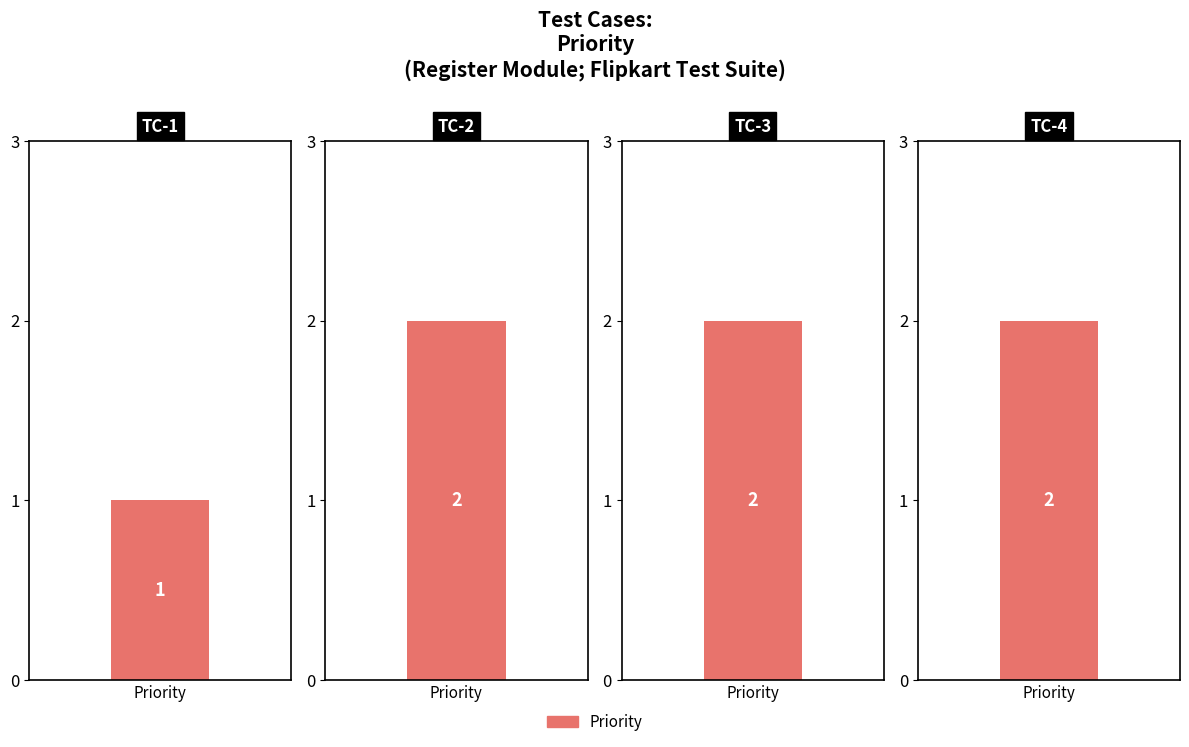

Count the values in the range 2 to 3.

3